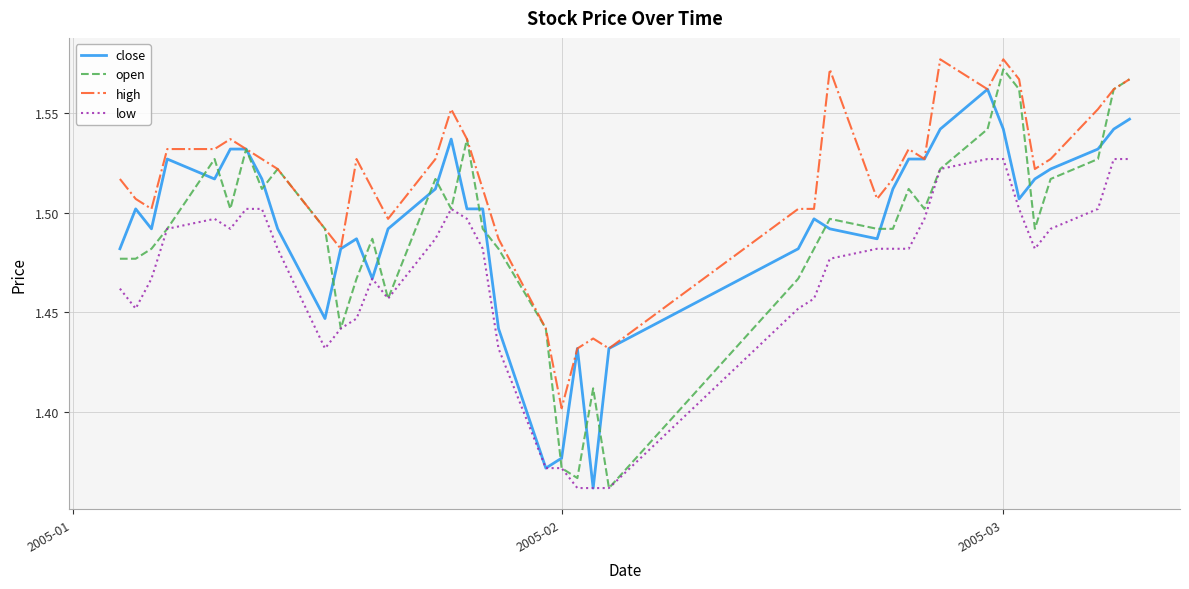

Which series has the widest spread of values?

open